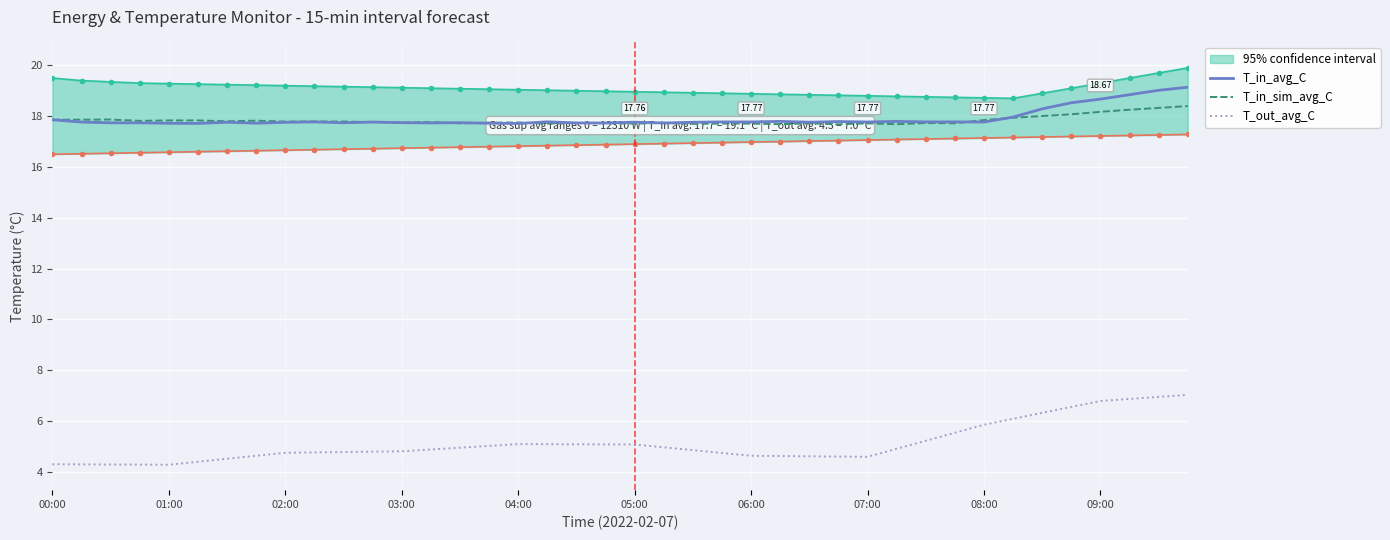

True or false: T_out_avg_C and T_in_sim_avg_C cross at least once.

False